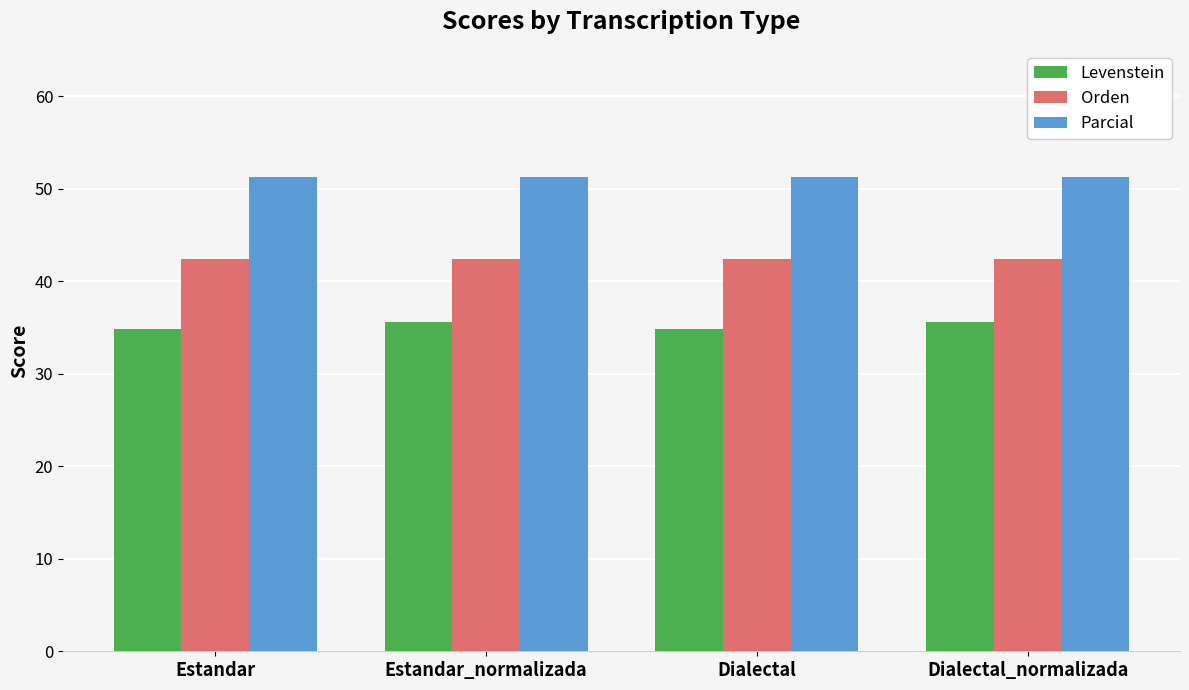

What is the minimum value for Orden?

42.4